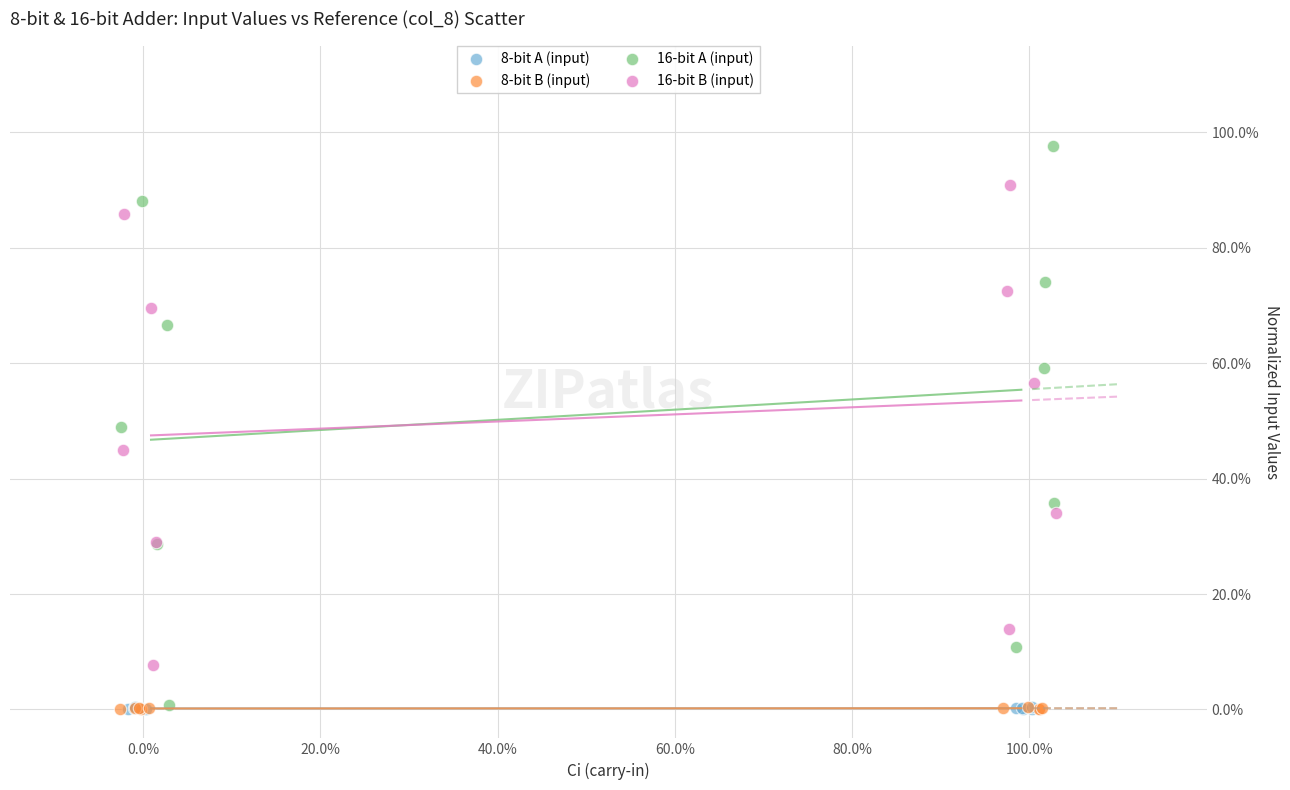

Which series contains the highest Y value?

16-bit A (input)